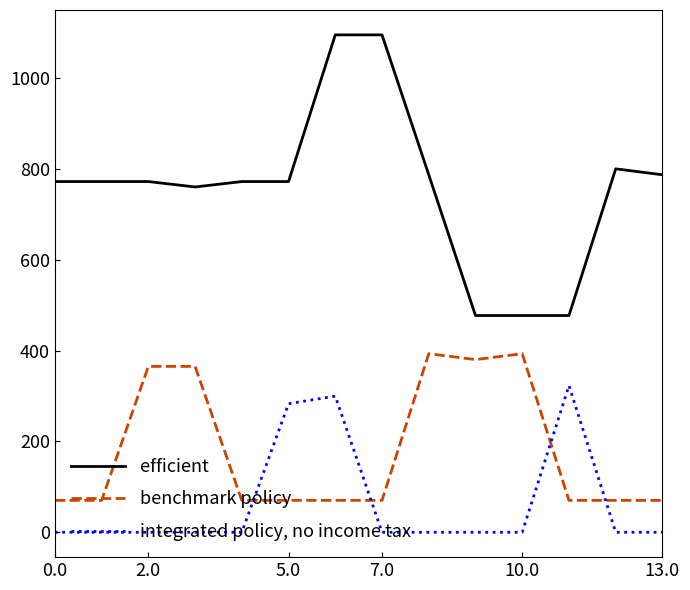

What is the greatest value displayed?

1095.2